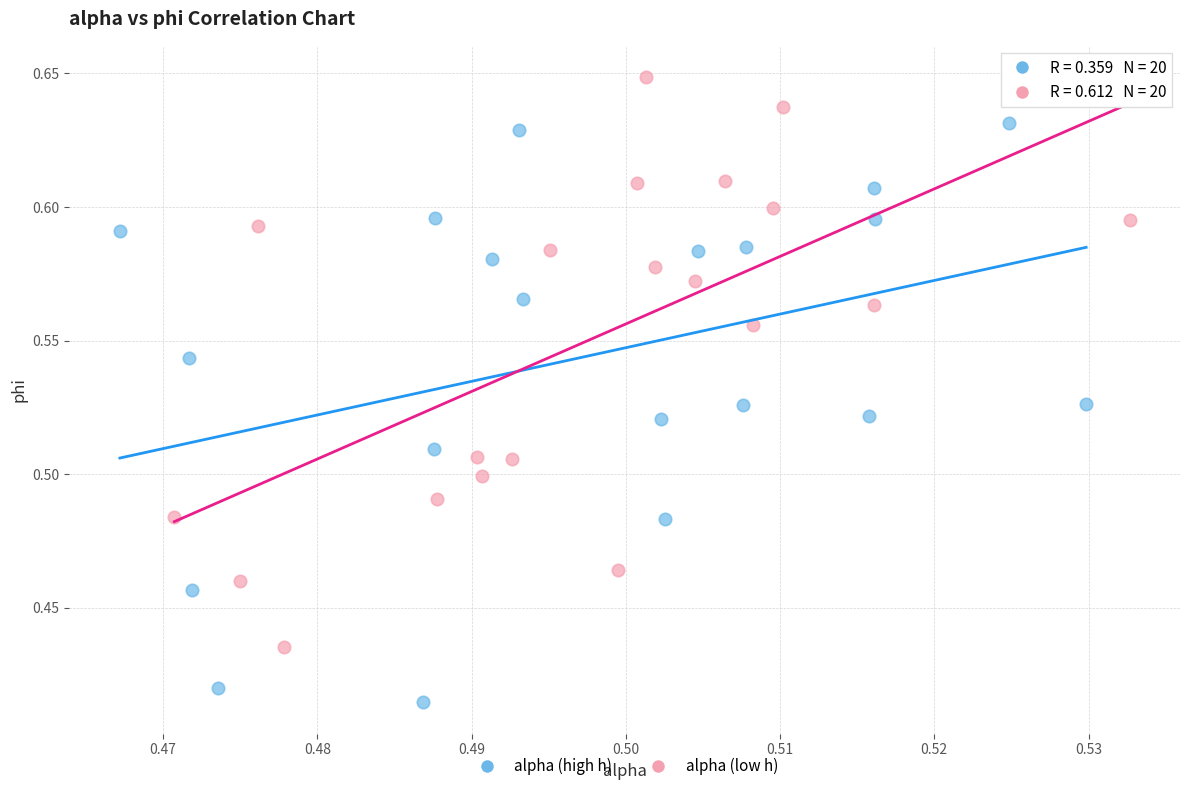

Which series contains the lowest Y value?

alpha (high h)